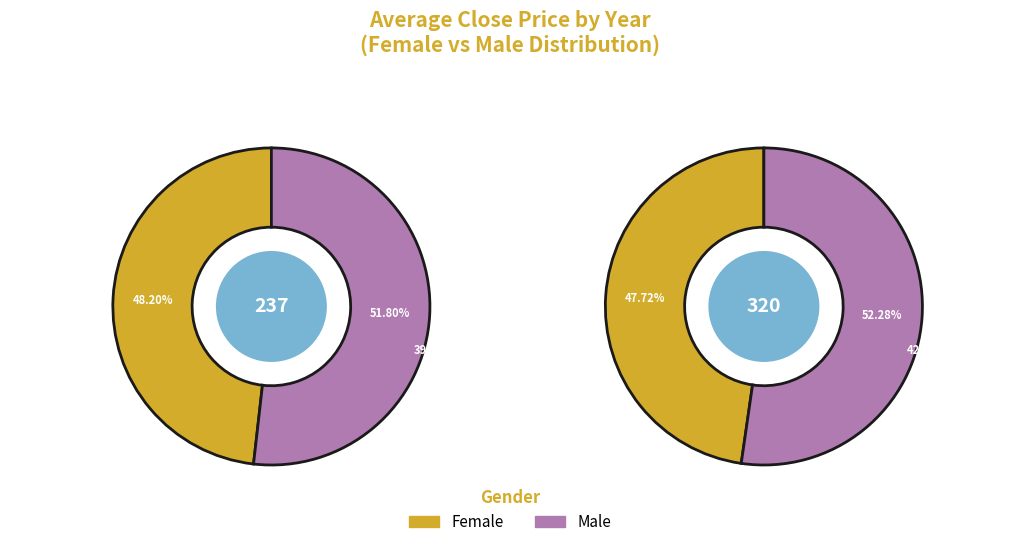

Between 12 and 13, which is larger?

13